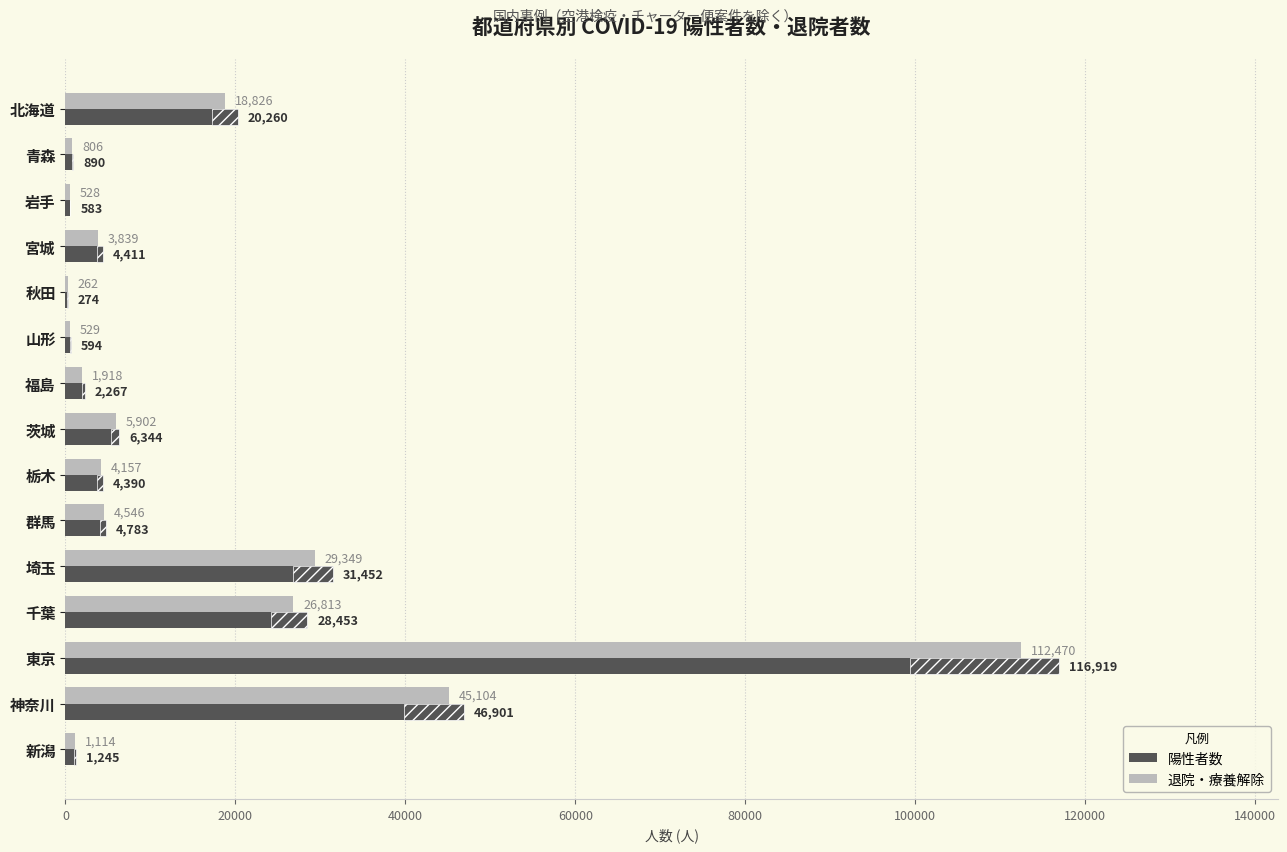

How many data points in 陽性者数 are above 4411?

7